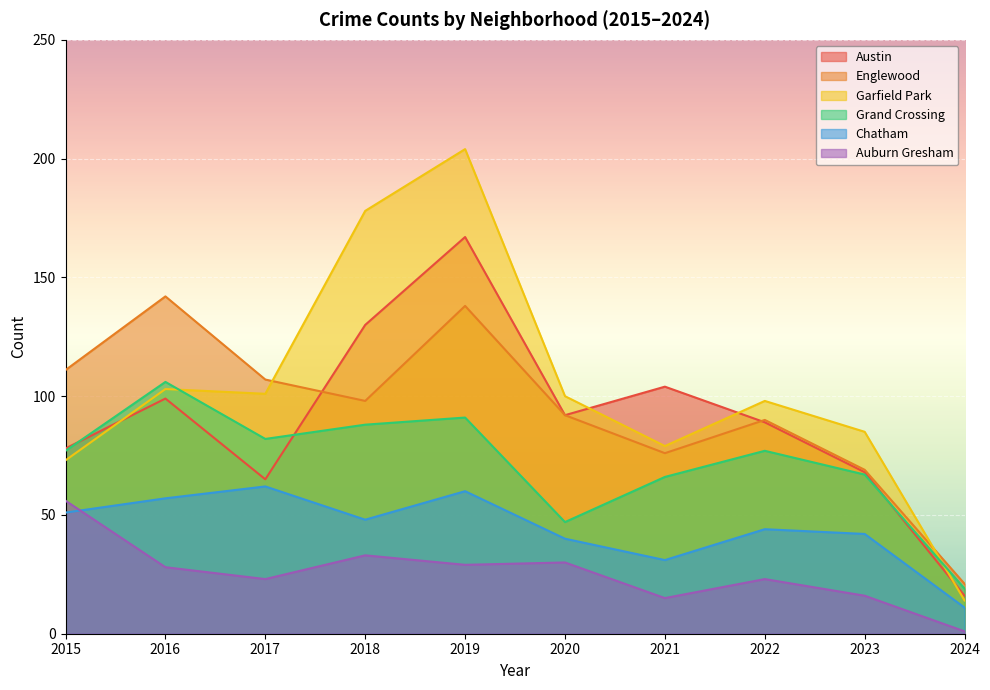

What is the sum of all Austin values?

908